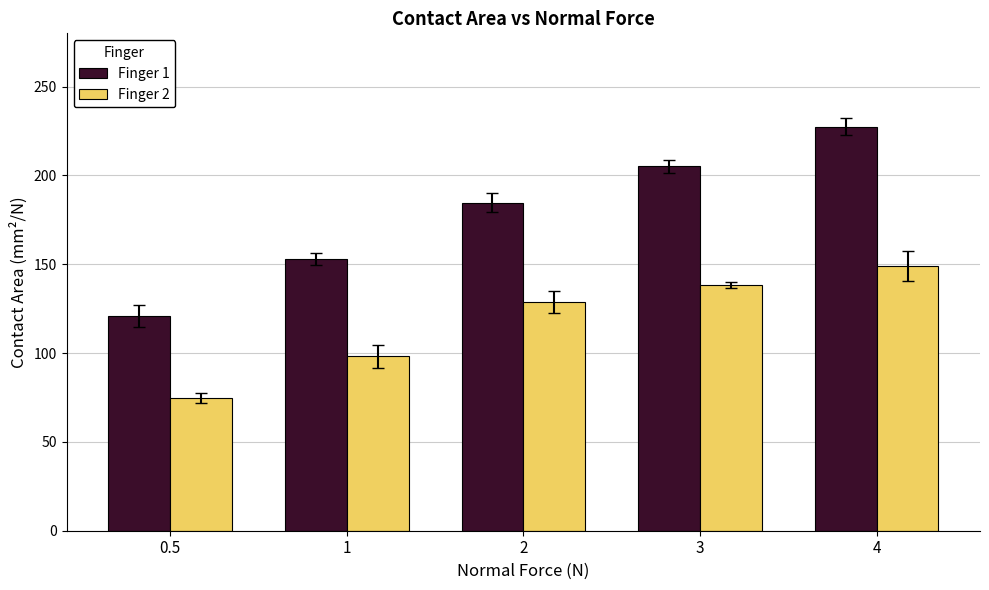

Is the value of Finger 1 at 0.5 greater than the value of Finger 2 at 0.5?

Yes